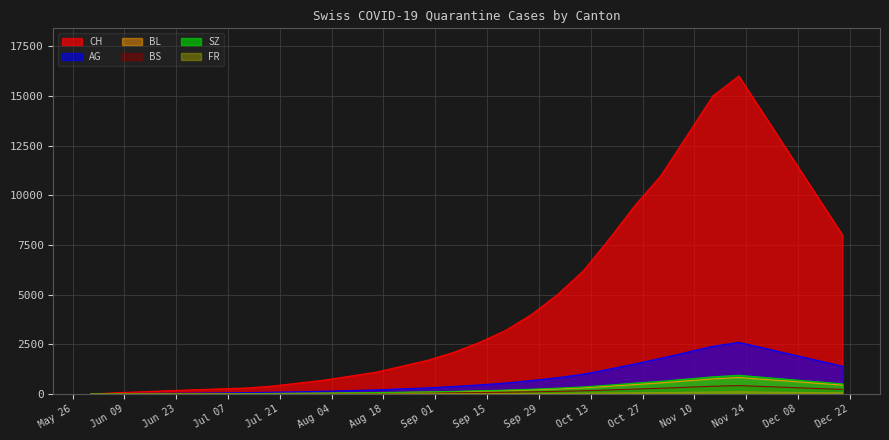

Between 2020-07-05 and 2020-09-06, which series saw the biggest shift?

CH